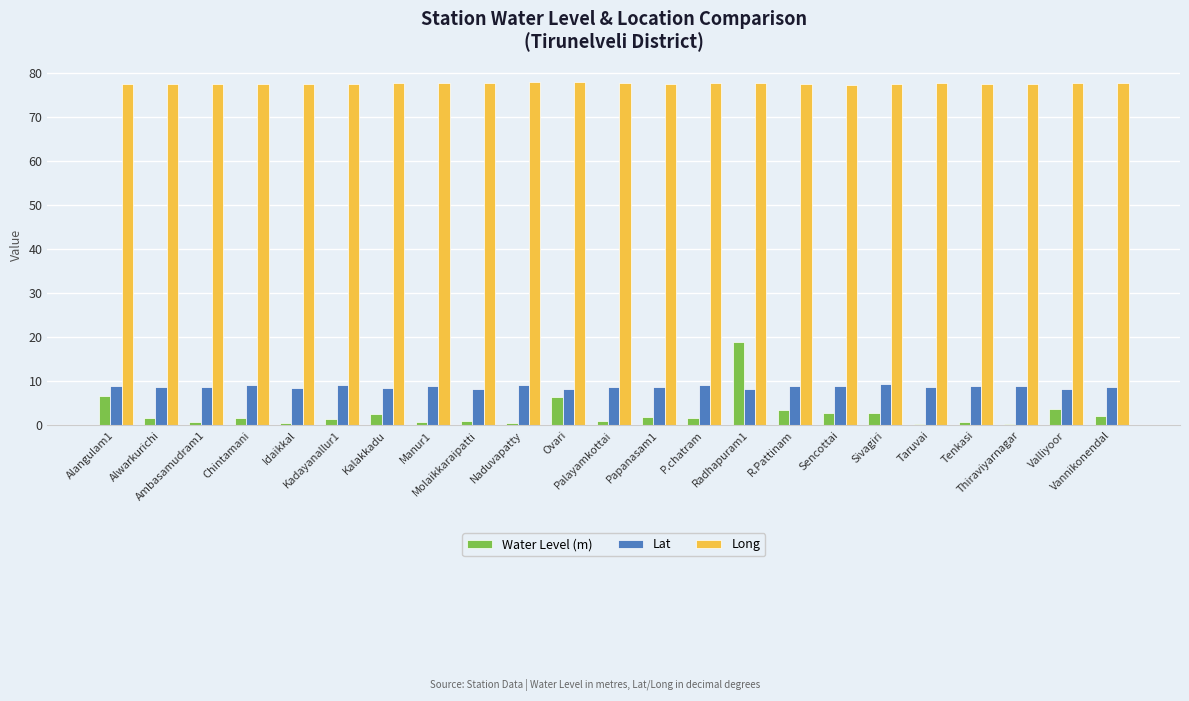

At which category is the sum across all series the highest?

Radhapuram1